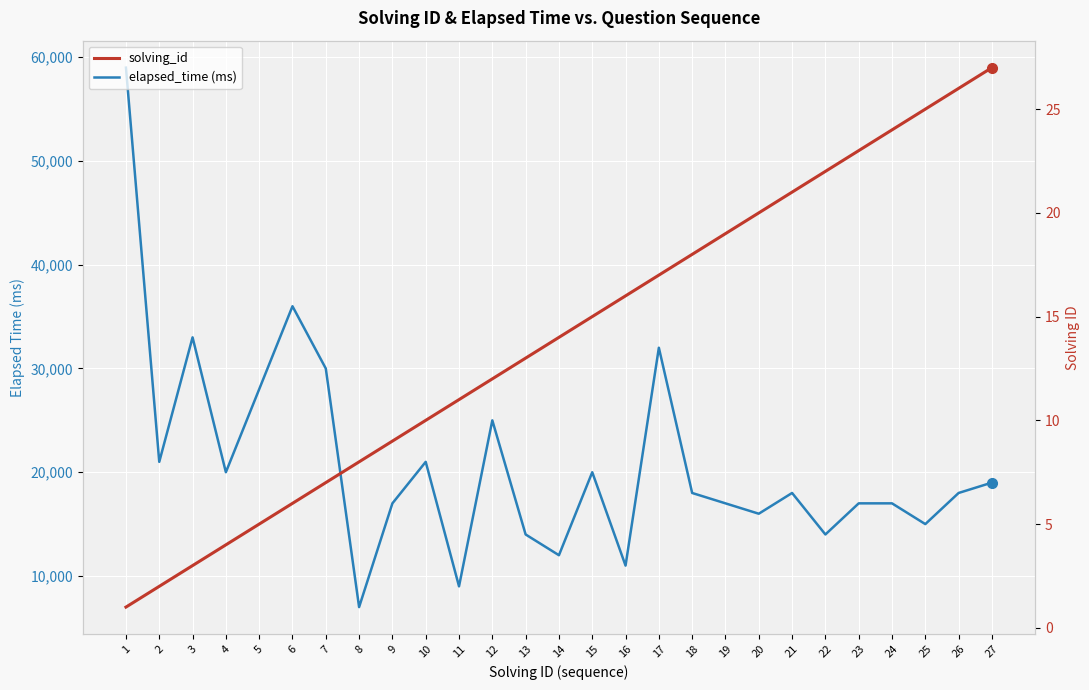

Between 24 and 26, which series saw the biggest shift?

elapsed_time (ms)